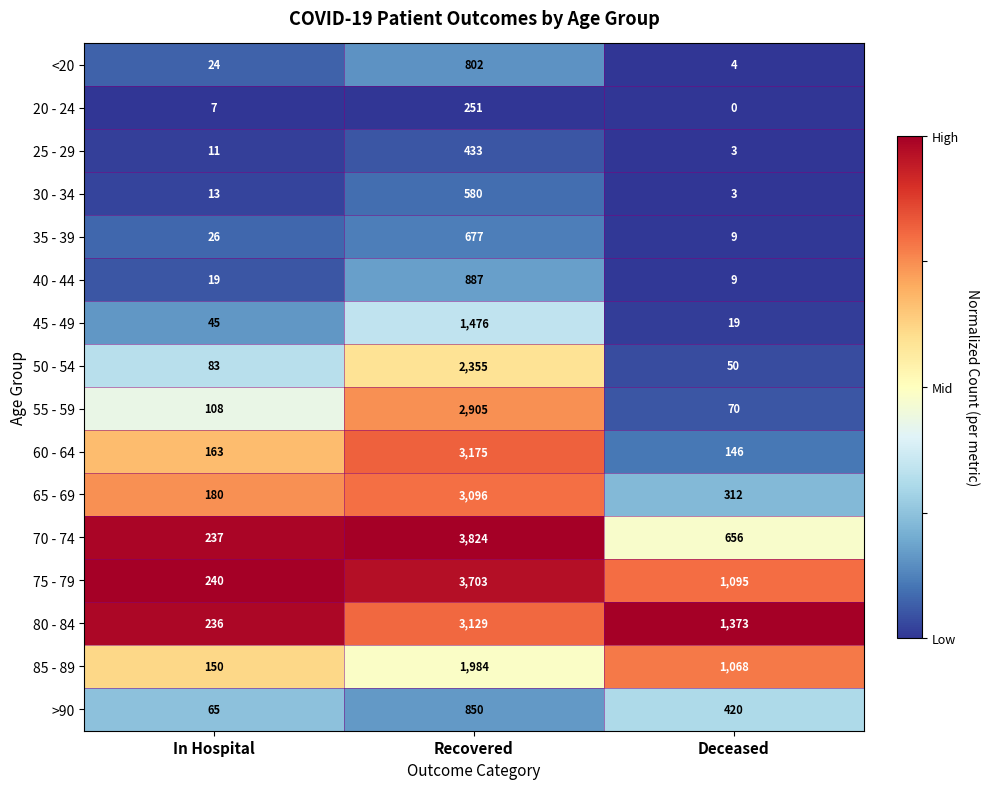

At In Hospital, list the series in order from smallest to largest.

20 - 24, 25 - 29, 30 - 34, 40 - 44, <20, 35 - 39, 45 - 49, >90, 50 - 54, 55 - 59, 85 - 89, 60 - 64, 65 - 69, 80 - 84, 70 - 74, 75 - 79